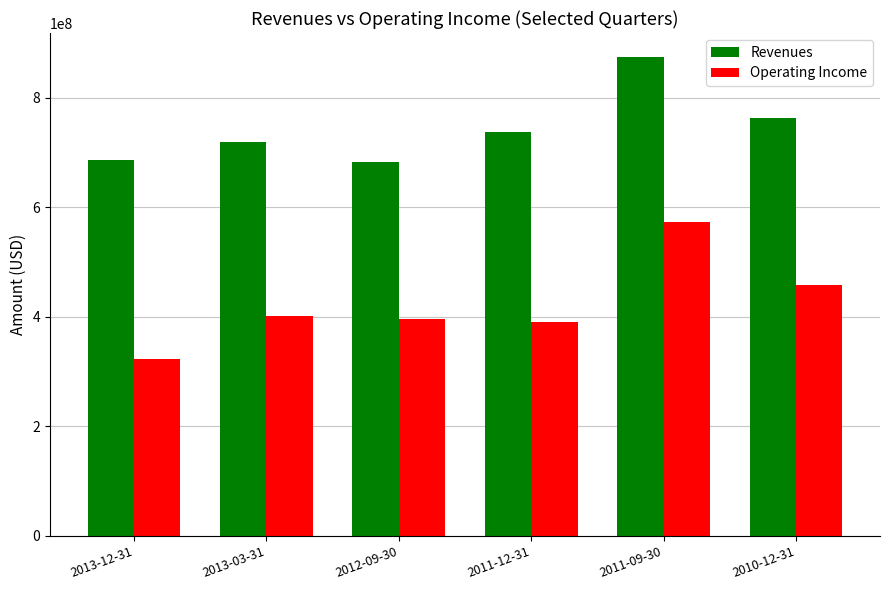

What is the difference between the second highest and second lowest values in the Operating Income series?

68000000